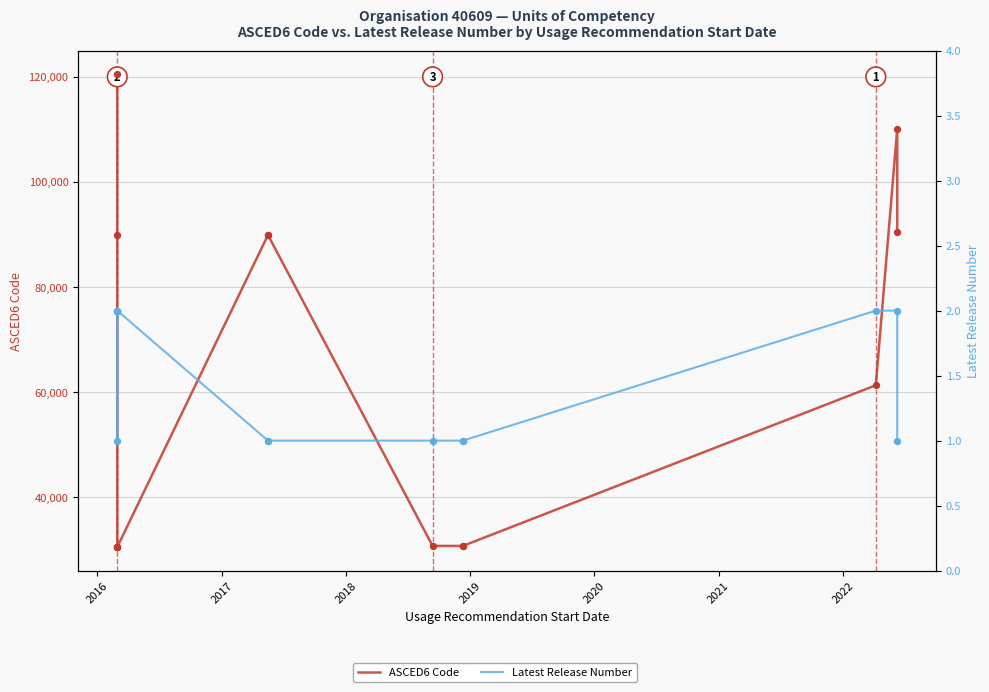

Which series has the widest spread of Y values?

ASCED6 Code